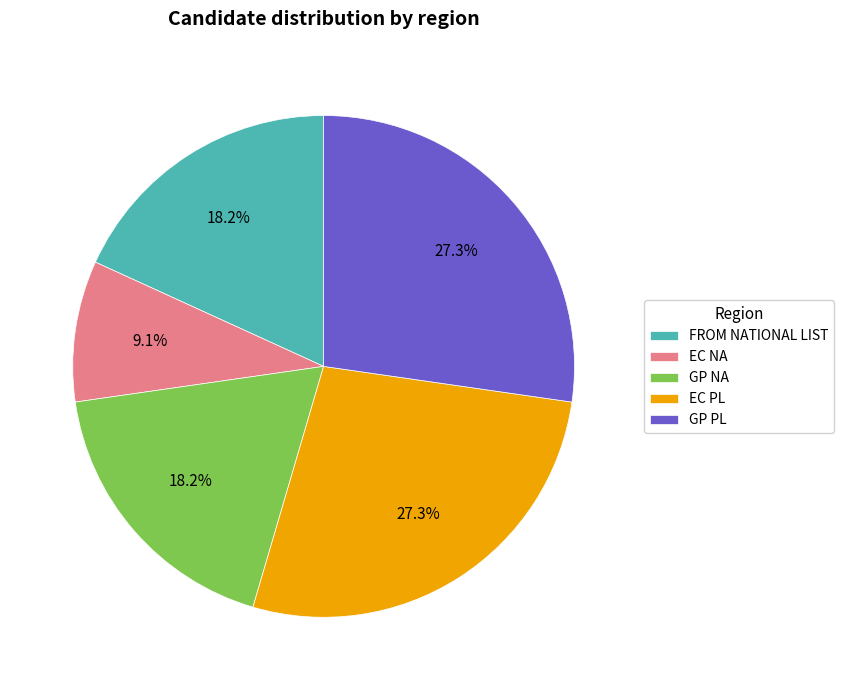

Do EC NA and GP PL together represent more than half of the pie?

No